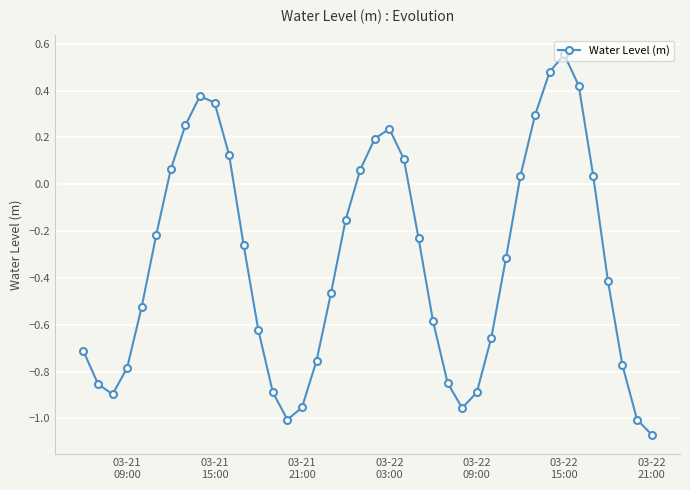

True or false: the data has more than 2 interior local peaks.

True